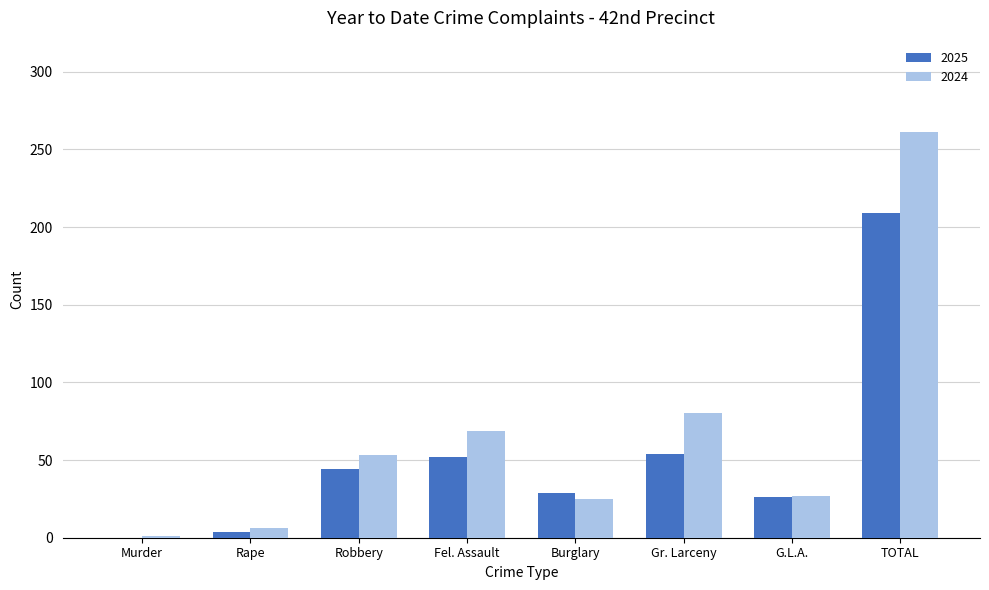

Which series has the largest total across all categories?

2024